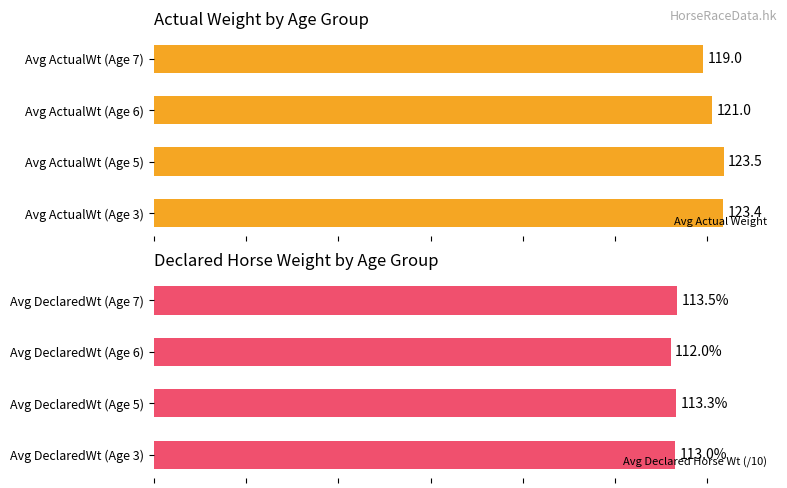

What is the value of the Avg Declared Horse Wt (/10) bar at the 3rd from the left?

112.0